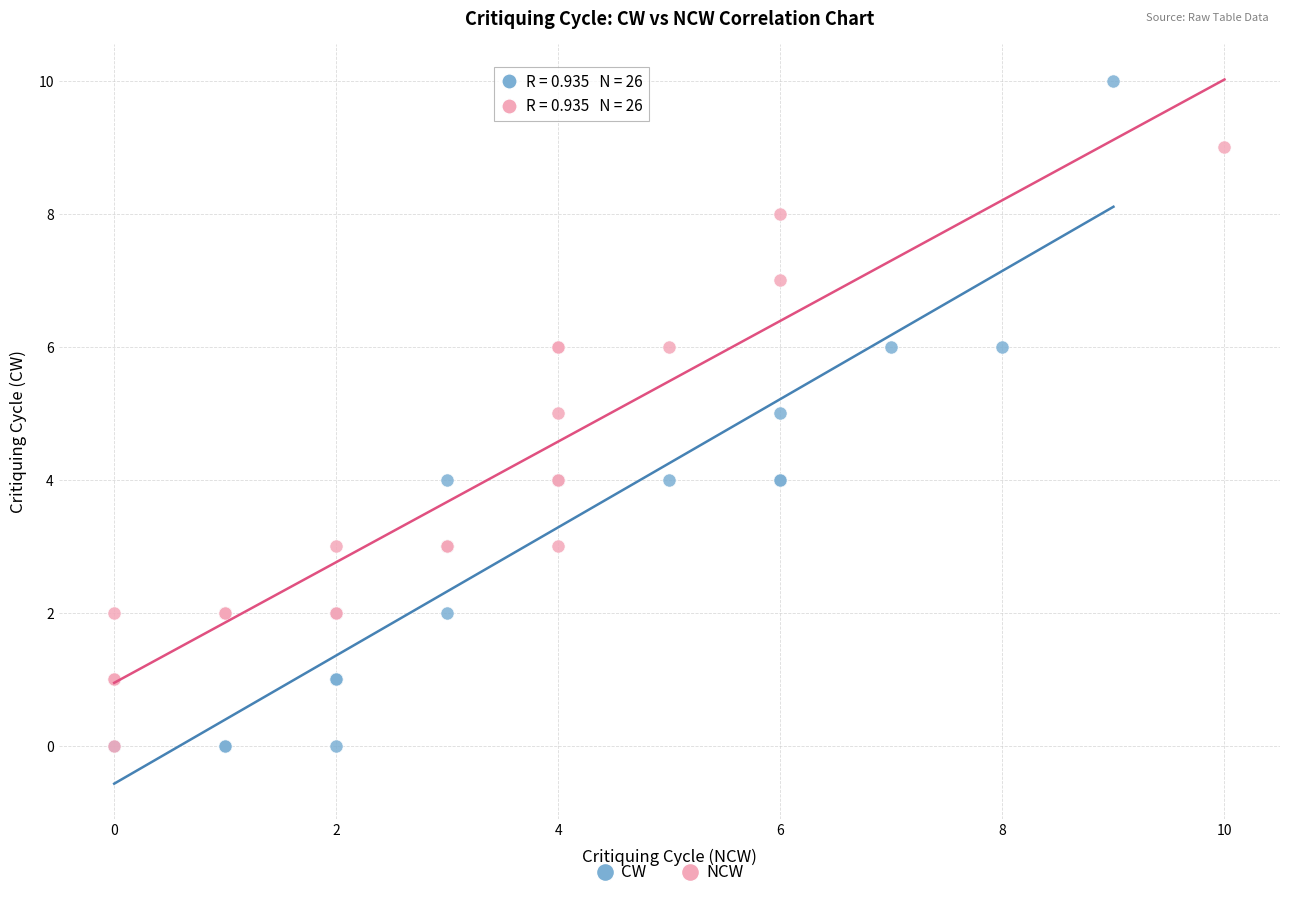

What are all the series names shown in the legend?

CW, NCW